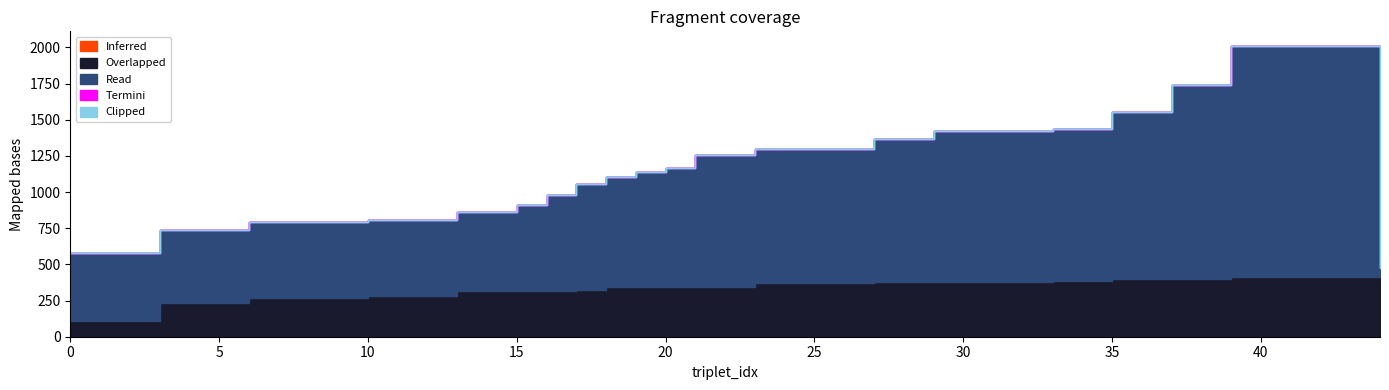

True or false: Overlapped has more than 2 points higher than both neighbors.

False